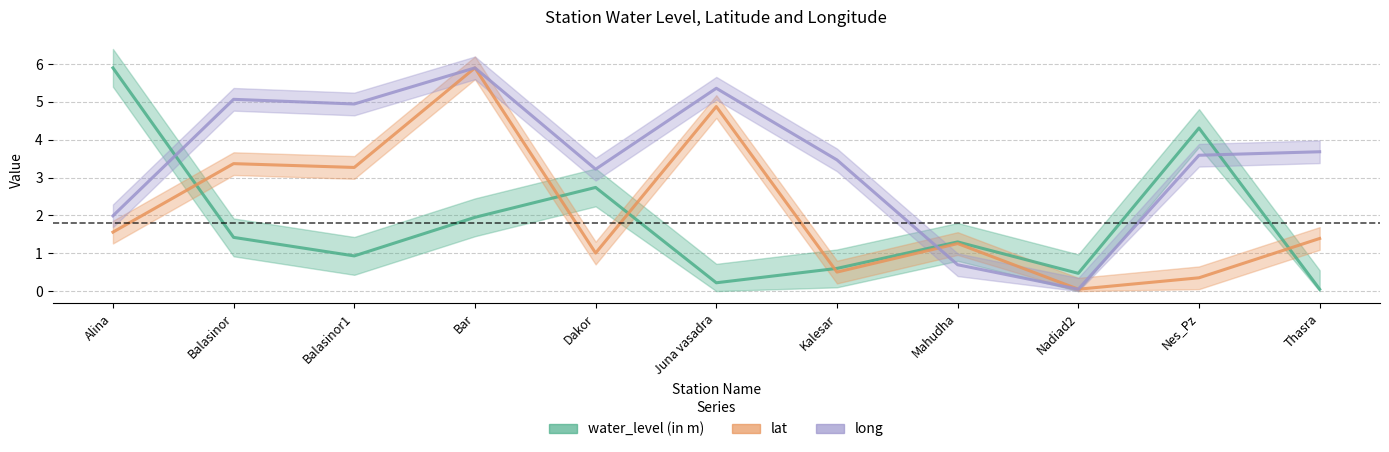

True or false: lat has more than 1 interior local peaks.

True